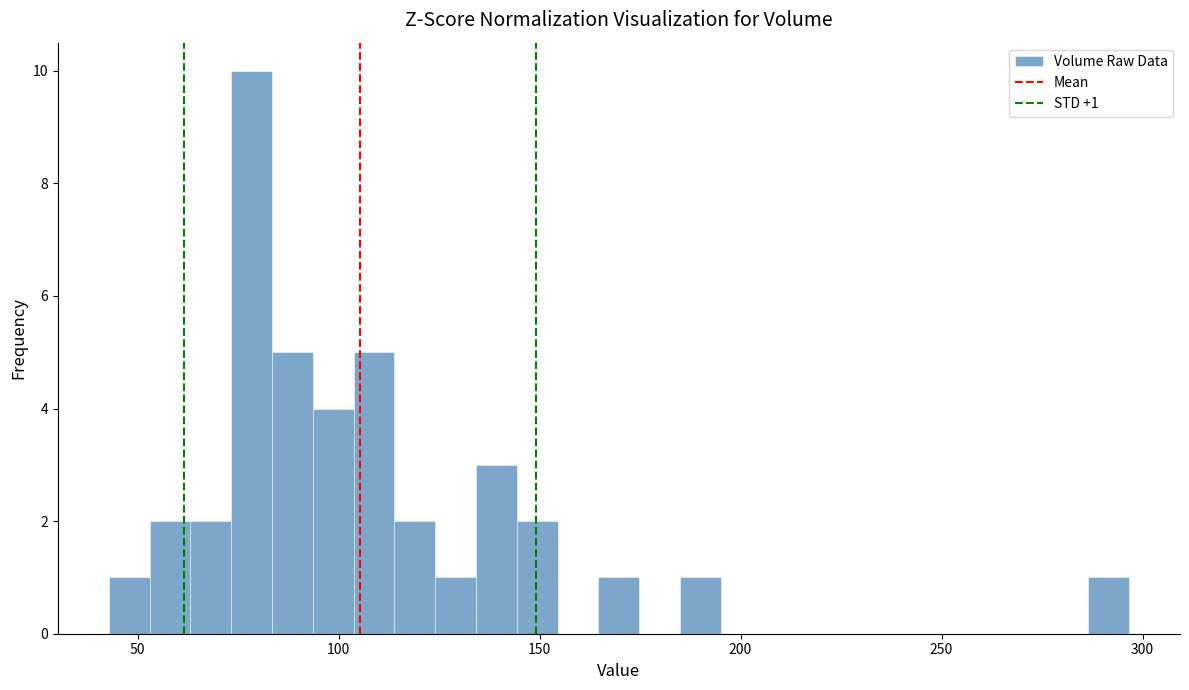

Read against the x-axis, roughly where is the centre of the tallest bar?

80